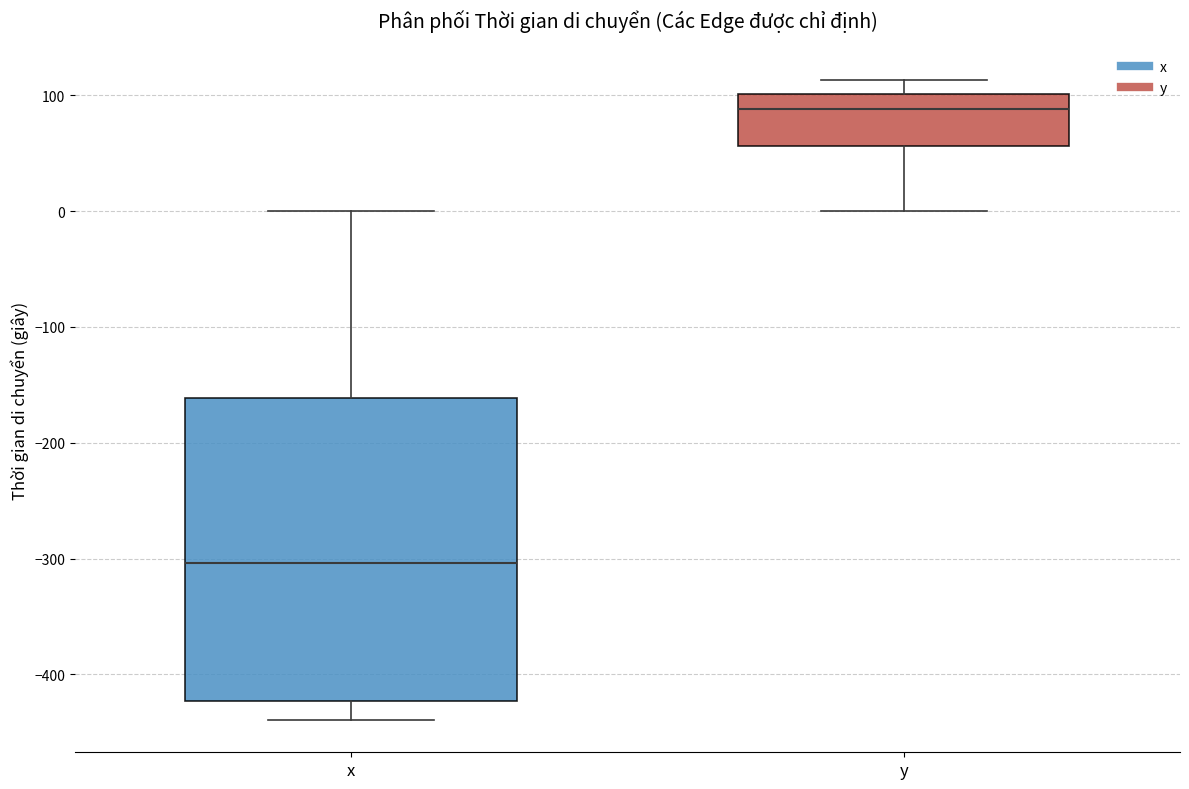

Reading left to right, read every box against the y-axis: the position of its median line, the range the box covers, and the ends of its whiskers. The values are not printed on the chart, so give them approximately, as read against the axis.

x: median -300, box -420 to -160, whiskers -440 to 0
y: median 90, box 60 to 100, whiskers 0 to 110